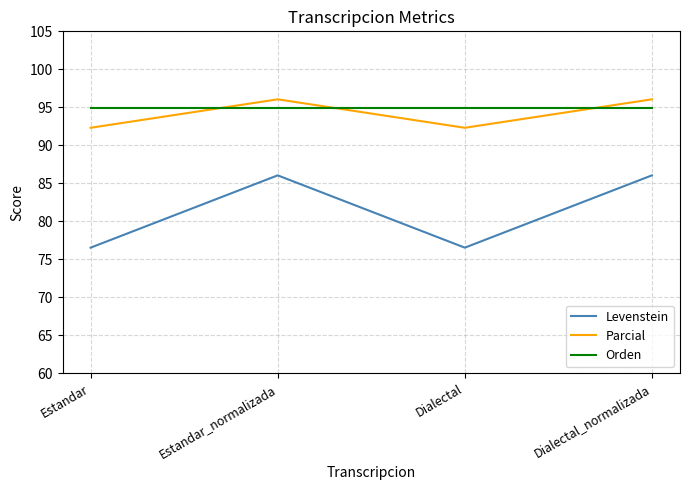

What is the minimum value for Orden?

94.9